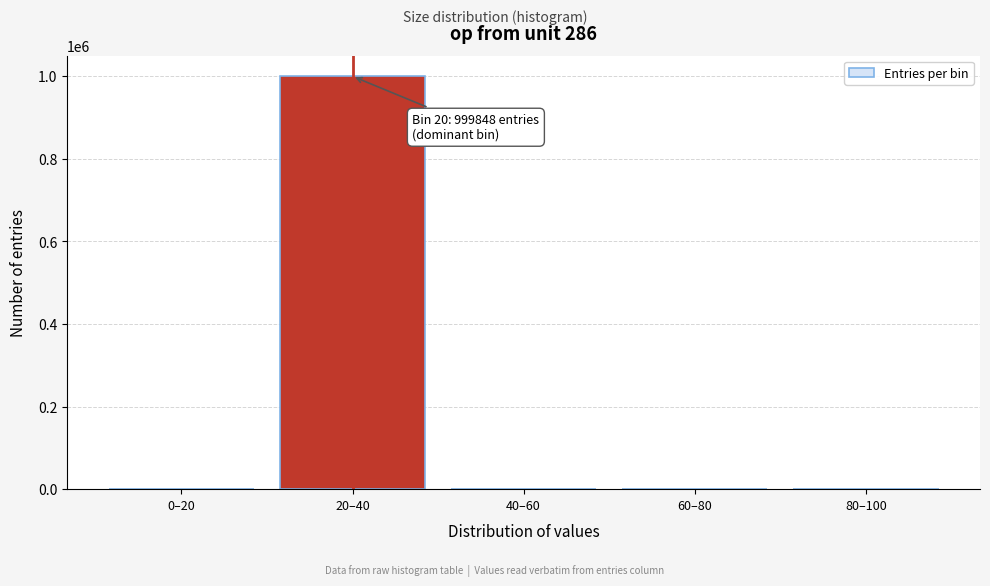

The value at 20–40 is 999848. True or false?

True